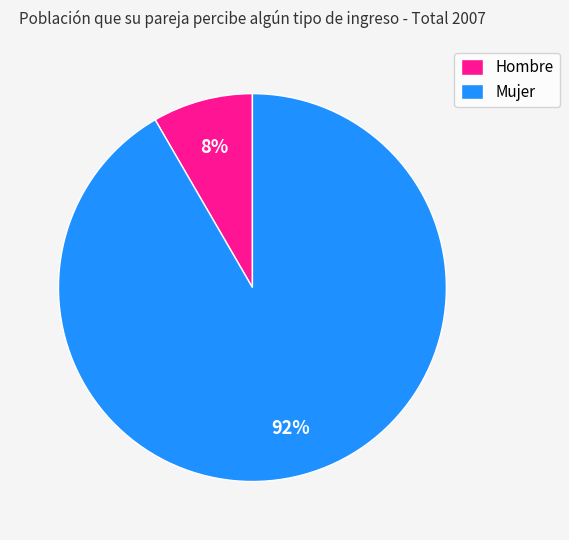

To the nearest percent, what is the average slice percentage?

50%